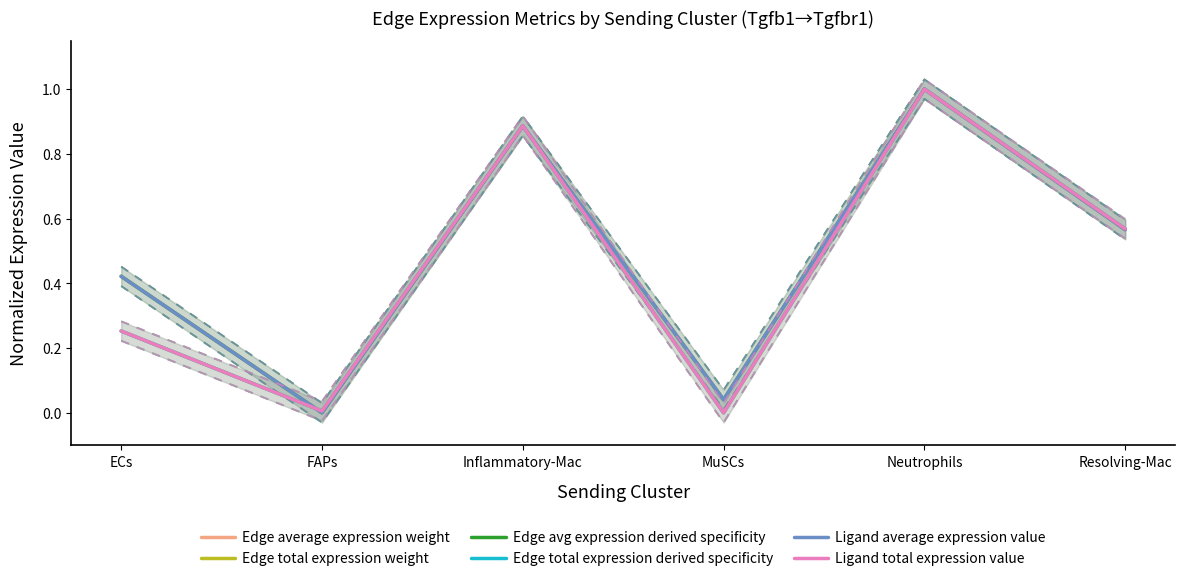

How many interior local peaks does the Edge total expression derived specificity series have?

2